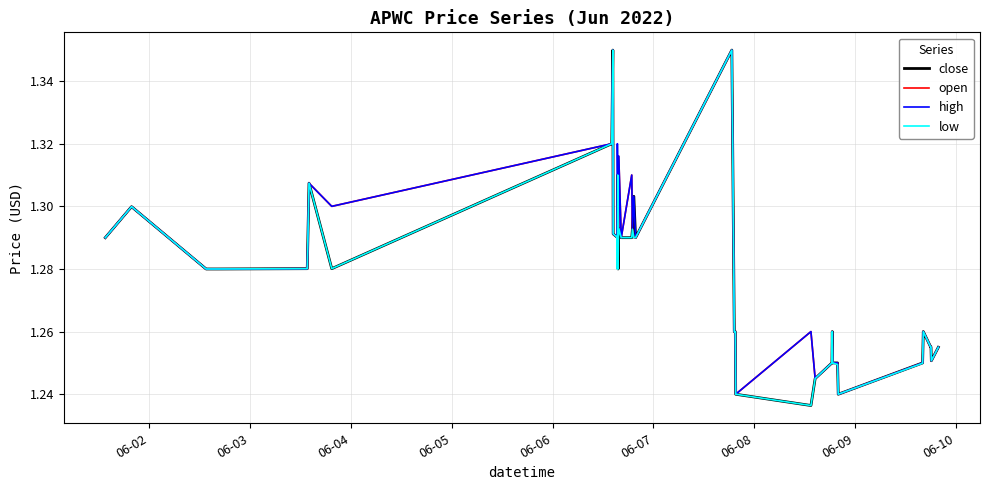

True or false: high and open intersect in this chart.

False